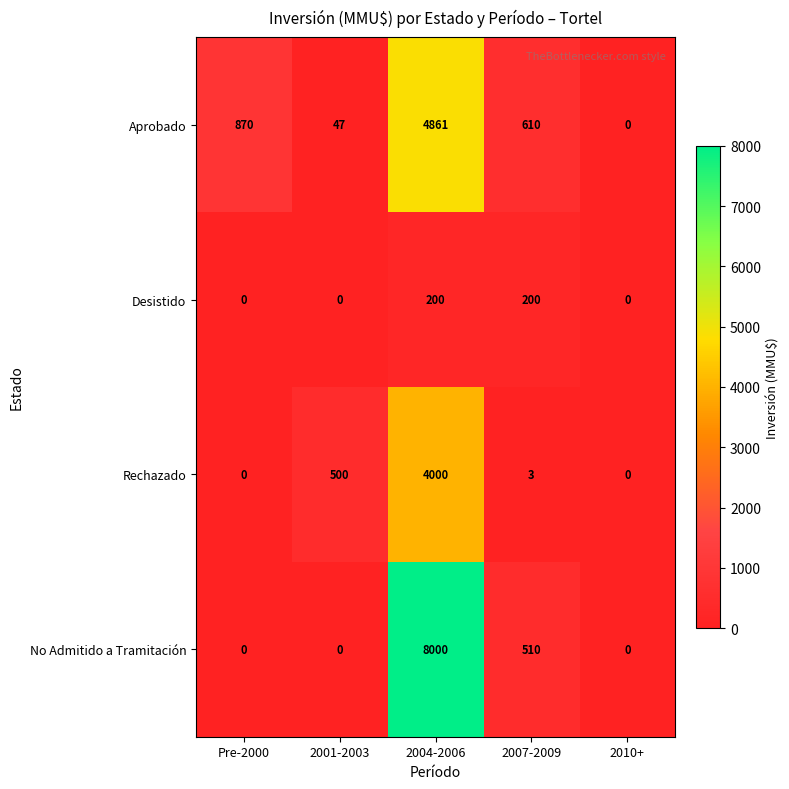

True or false: Rechazado has a value of 4000 at 2004-2006.

True